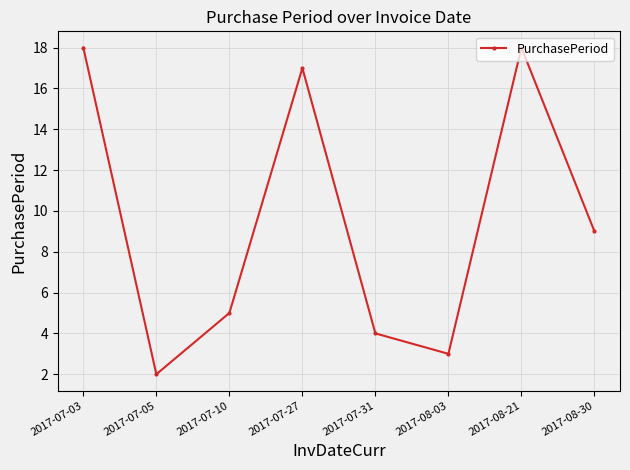

The chart shows a value of 3 at 2017-08-03. True or false?

True